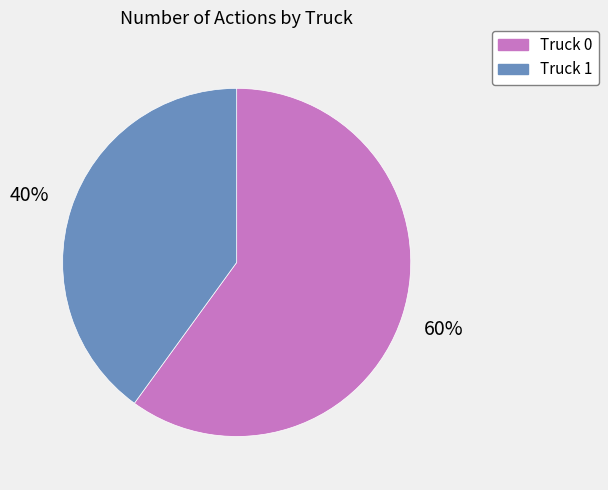

Which slice is the smallest?

Truck 1